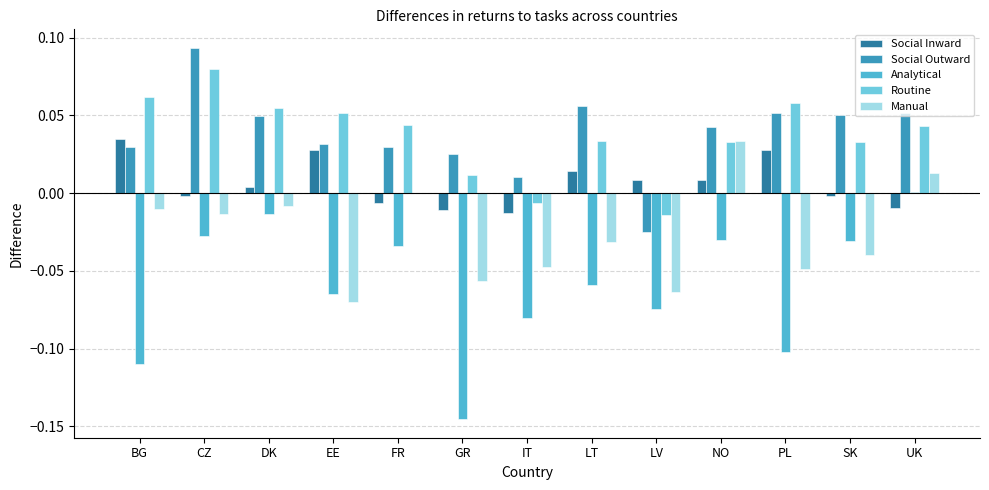

At which category is the sum across all series the highest?

CZ